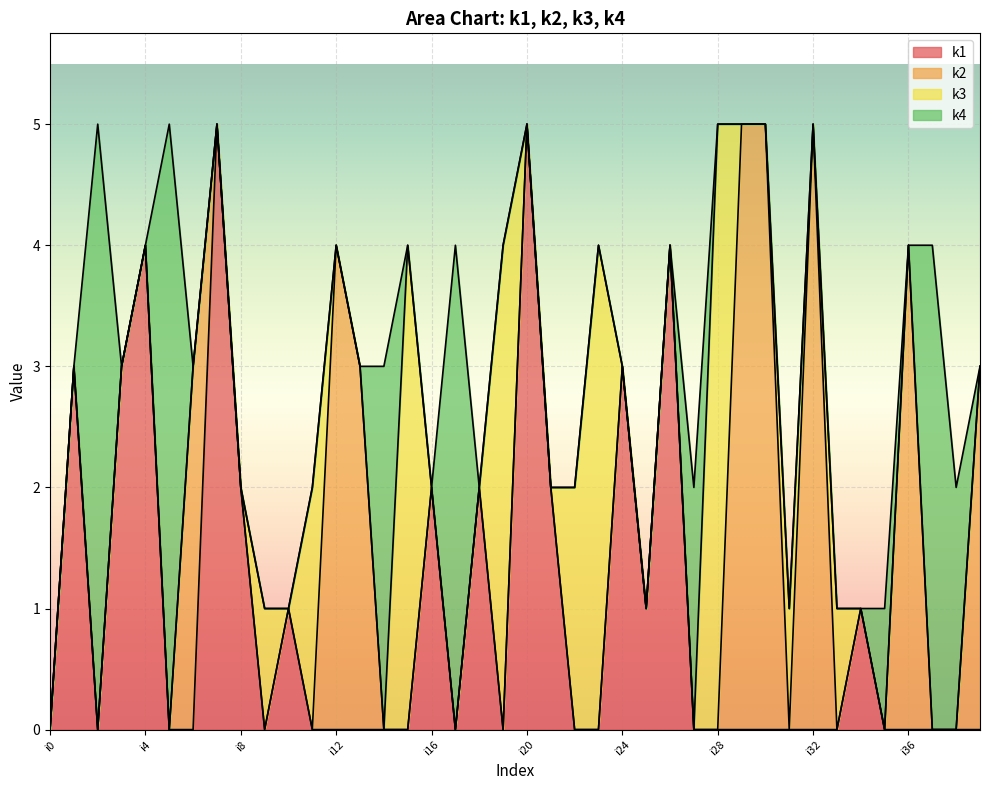

Where is k3 nearest to the value 2?

i11